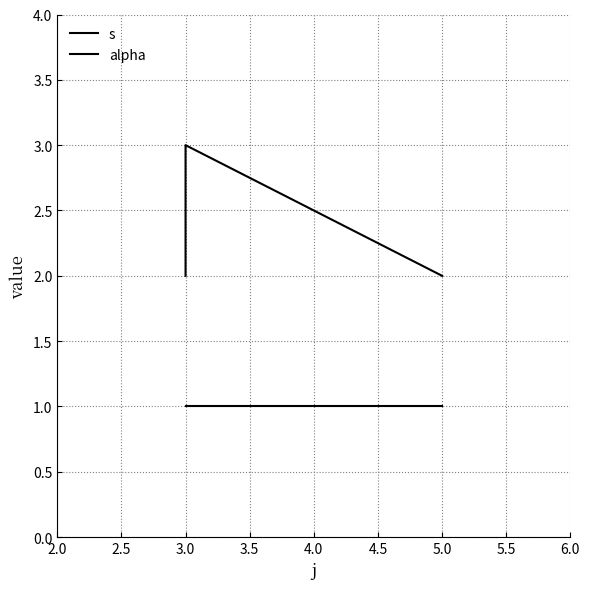

Rank the series by their average value, from highest to lowest.

s, alpha